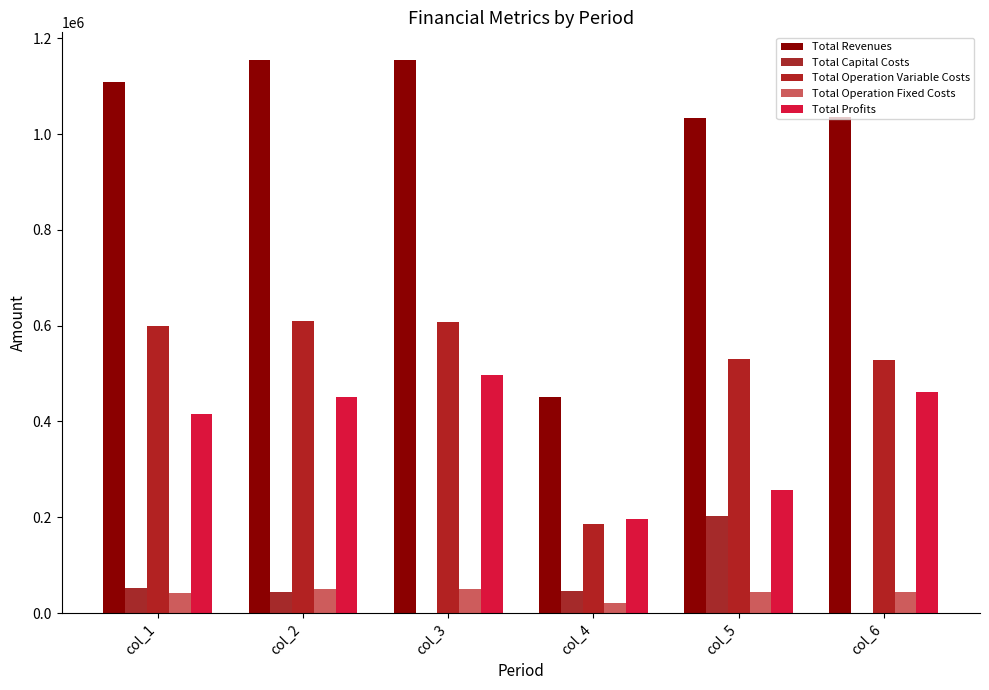

What is the total value across all series at col_6?

2069154.2